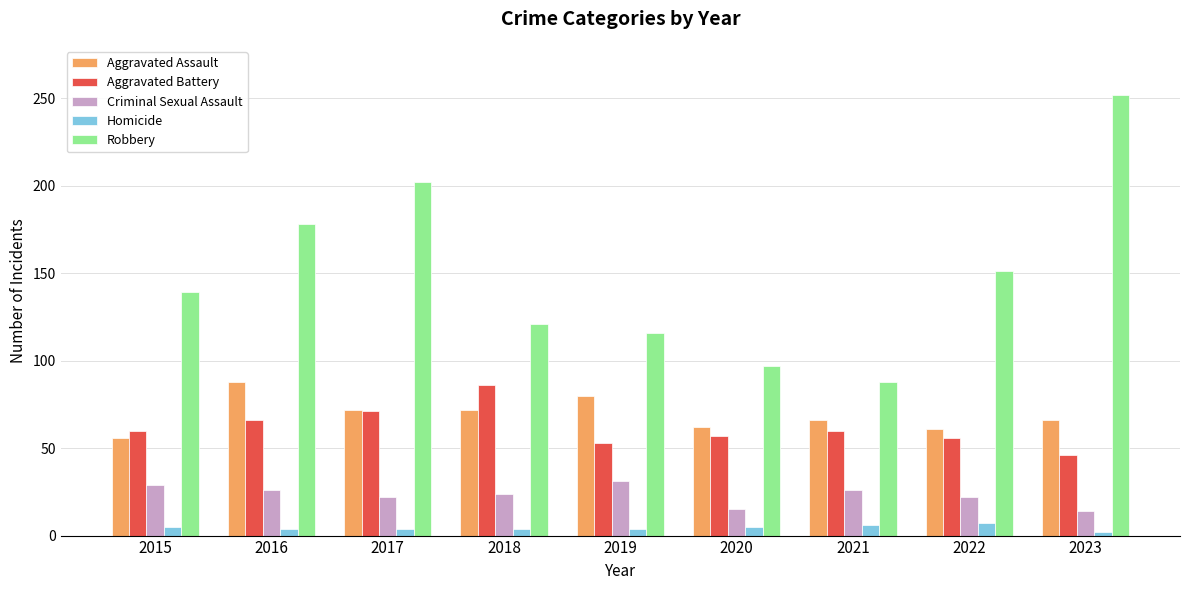

Which series has the largest total across all categories?

Robbery